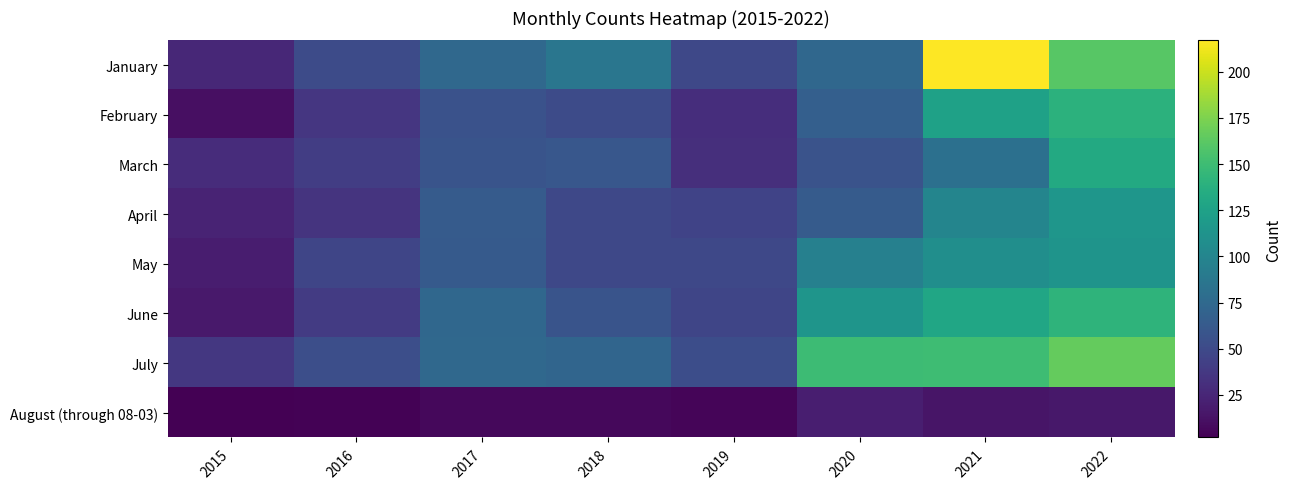

Reading left to right, list all the values displayed in this chart.

January: 2015=26	2016=51	2017=75	2018=86	2019=49	2020=74	2021=217	2022=161
February: 2015=11	2016=36	2017=56	2018=51	2019=30	2020=67	2021=125	2022=140
March: 2015=29	2016=41	2017=58	2018=60	2019=31	2020=57	2021=81	2022=133
April: 2015=23	2016=34	2017=64	2018=49	2019=45	2020=64	2021=100	2022=115
May: 2015=19	2016=47	2017=63	2018=49	2019=49	2020=96	2021=108	2022=113
June: 2015=17	2016=39	2017=74	2018=58	2019=47	2020=114	2021=129	2022=142
July: 2015=37	2016=54	2017=75	2018=72	2019=53	2020=149	2021=150	2022=166
August (through 08-03): 2015=2	2016=3	2017=7	2018=7	2019=5	2020=20	2021=14	2022=16